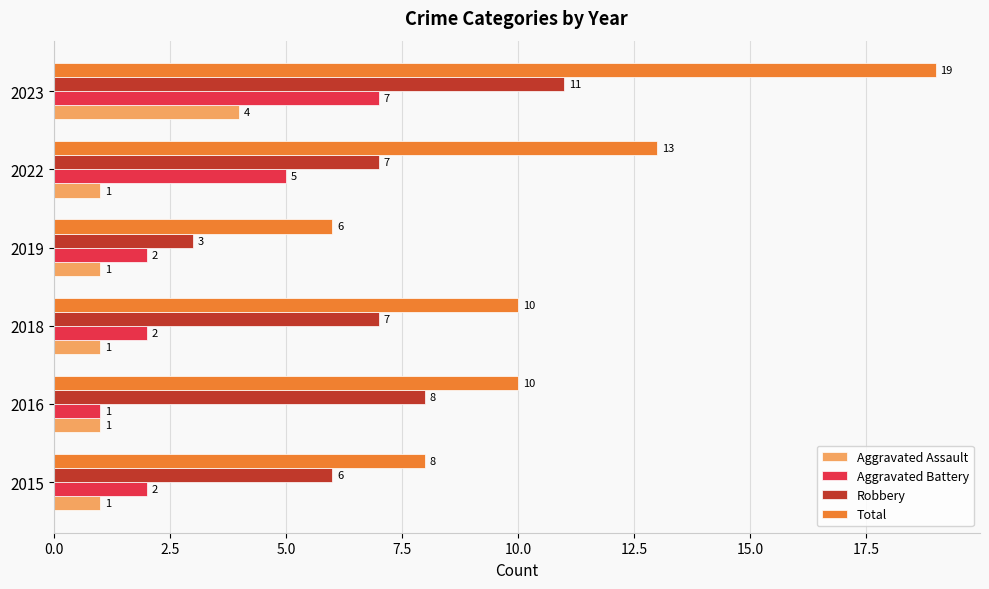

What is the maximum value shown in the chart?

19